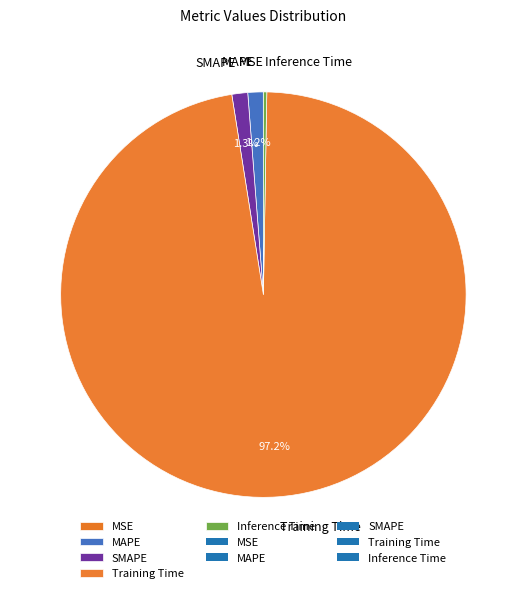

What percentage is NOT represented by MAPE?

98.8%